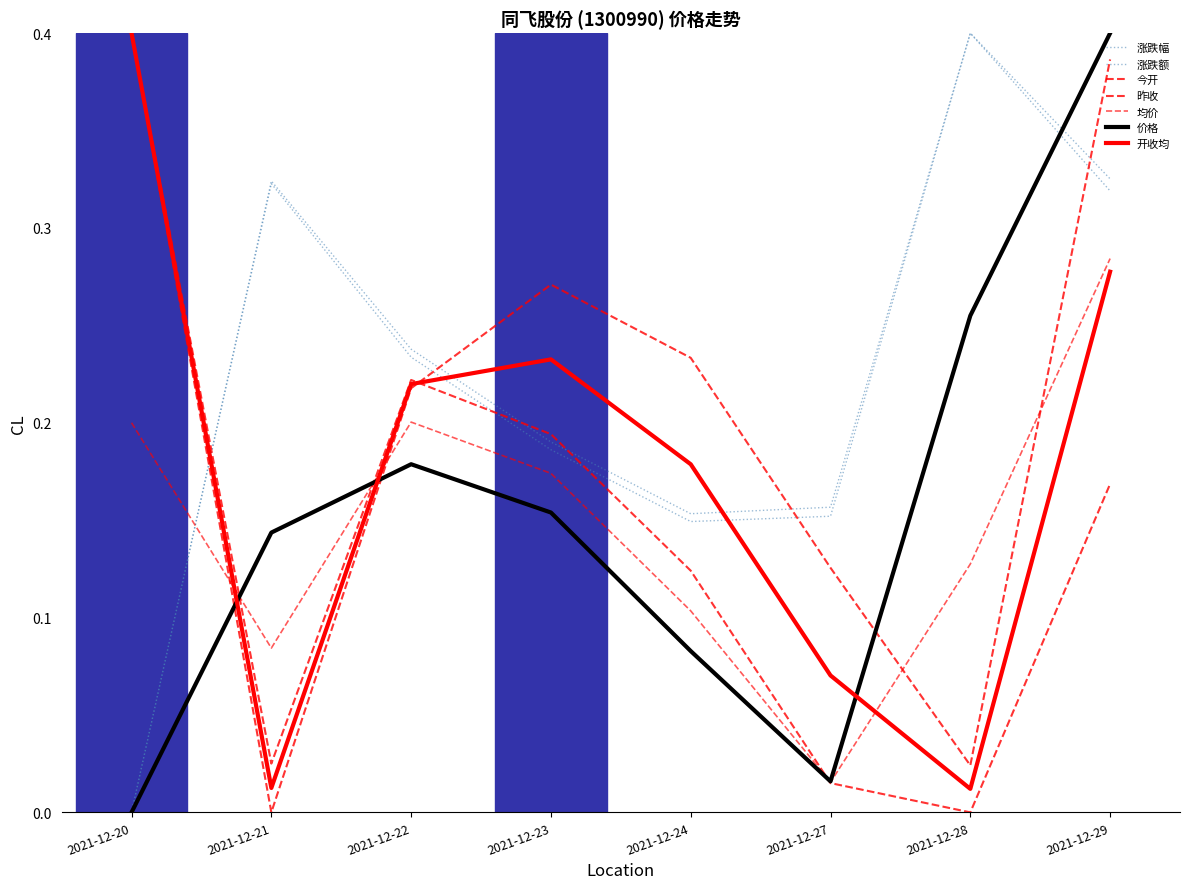

What is the average value of the 涨跌幅 series?

0.2